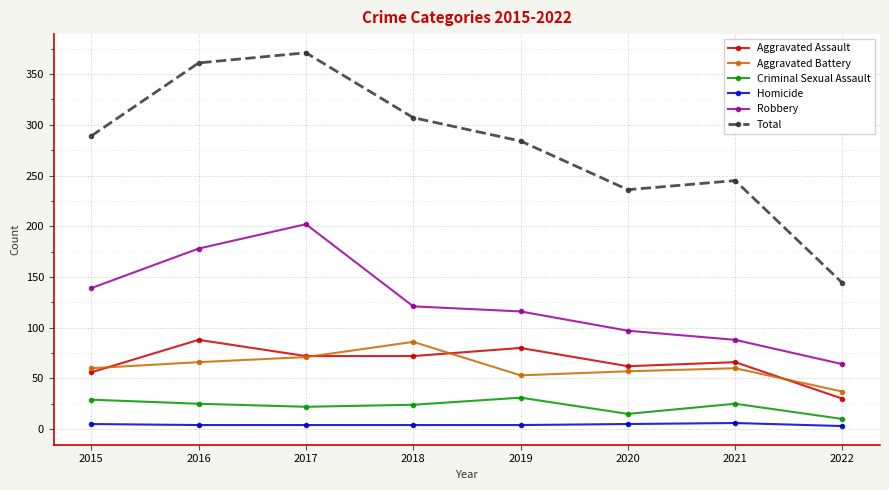

How many values in the Total series are below 289?

4